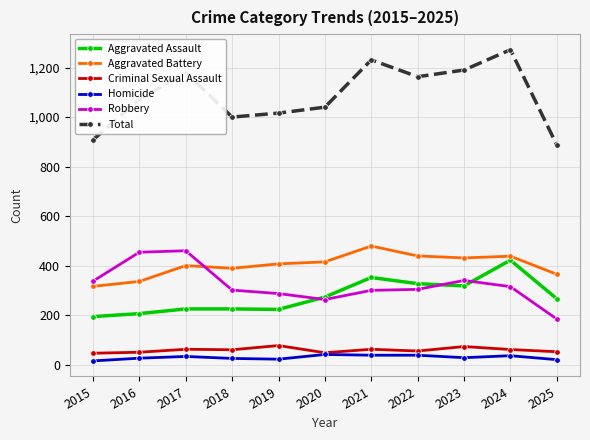

What is the lowest value of the Robbery series?

184